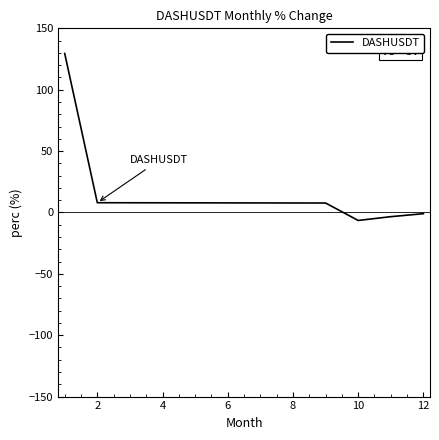

What is the greatest value displayed?

129.5